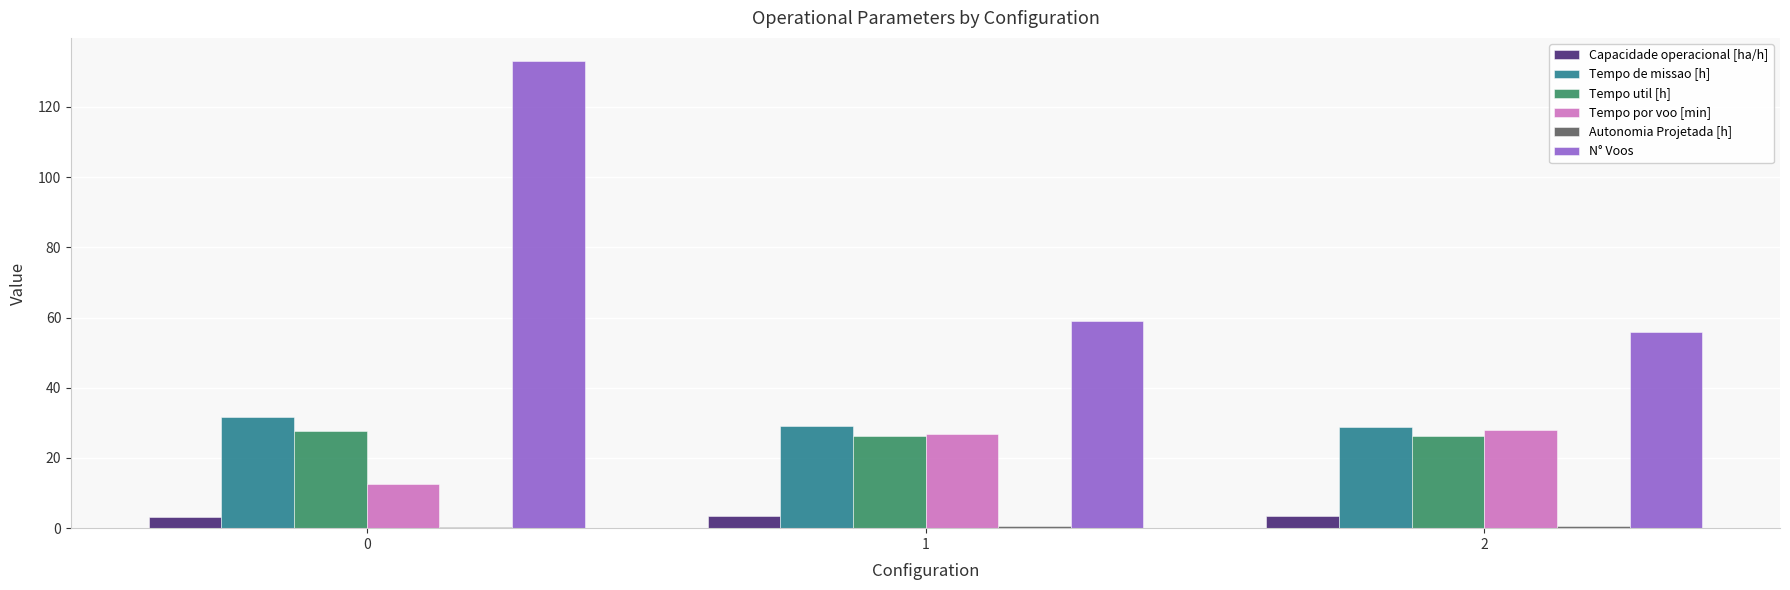

Which series has the largest total across all categories?

N° Voos